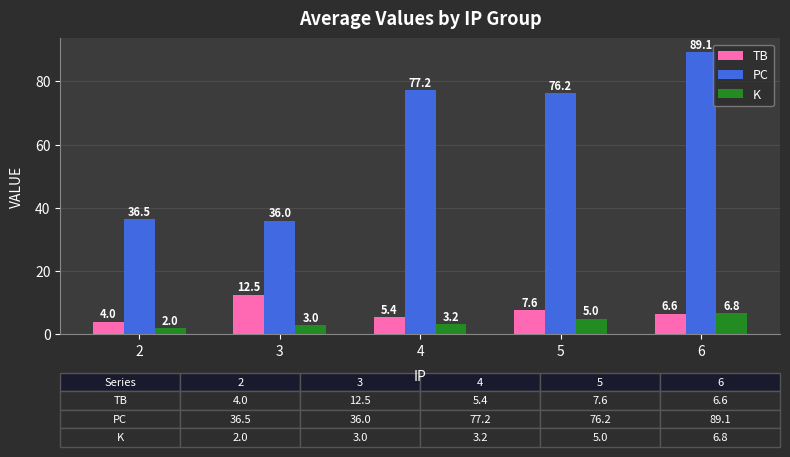

What is the difference between the maximum and minimum values in the K series?

4.8